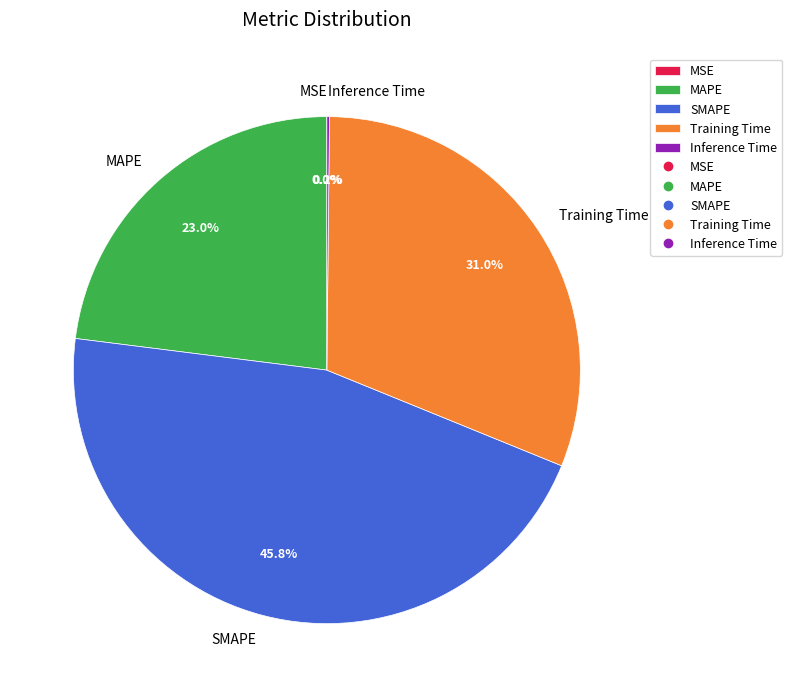

What portion of the pie excludes SMAPE?

54.2%